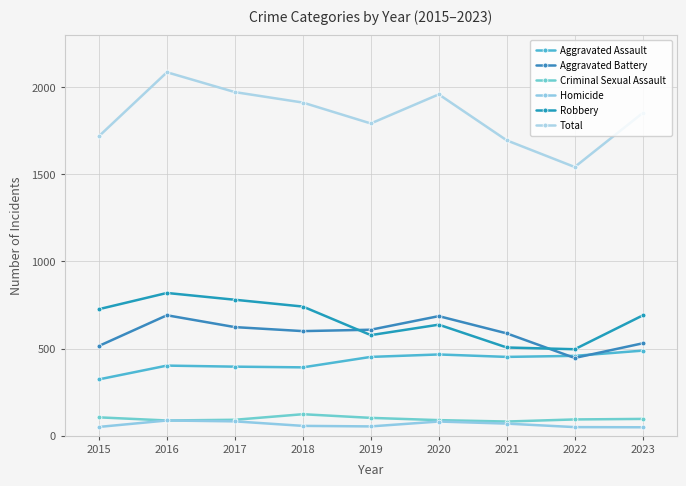

At which category does Aggravated Assault reach its first local valley?

2018